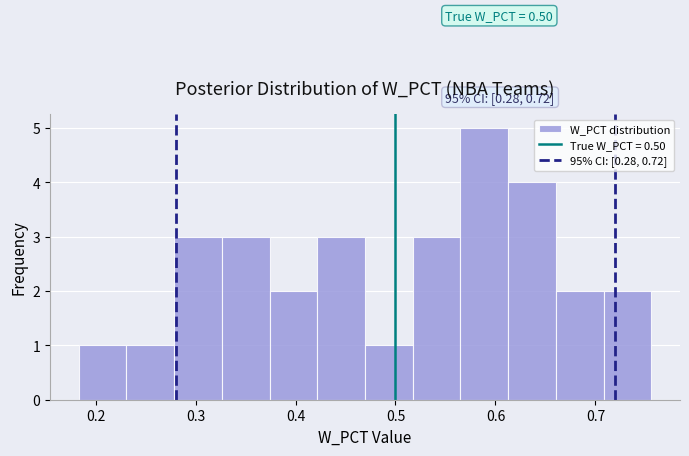

Which range on the x-axis has the tallest bar?

0.57 to 0.61